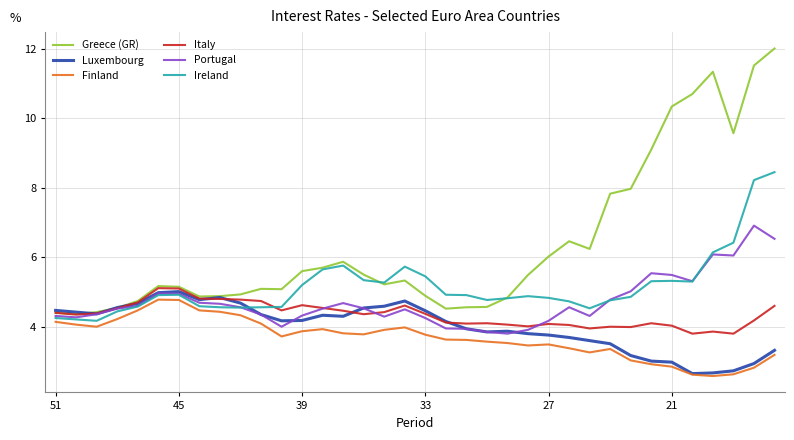

True or false: Finland and Greece (GR) intersect in this chart.

False